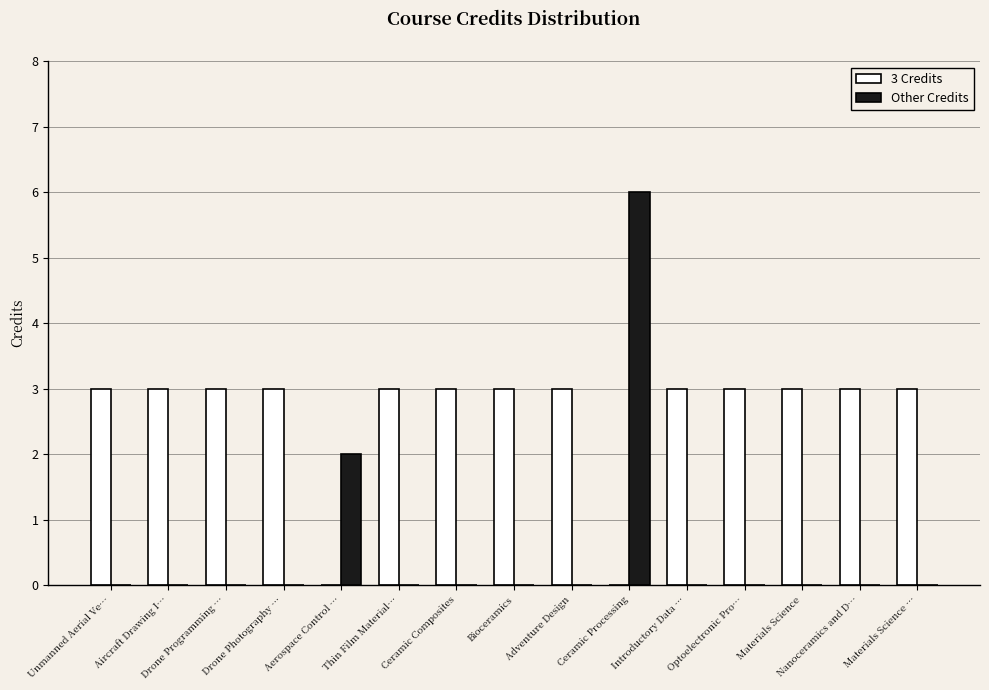

What is the total value across all series at Introductory Data …?

3